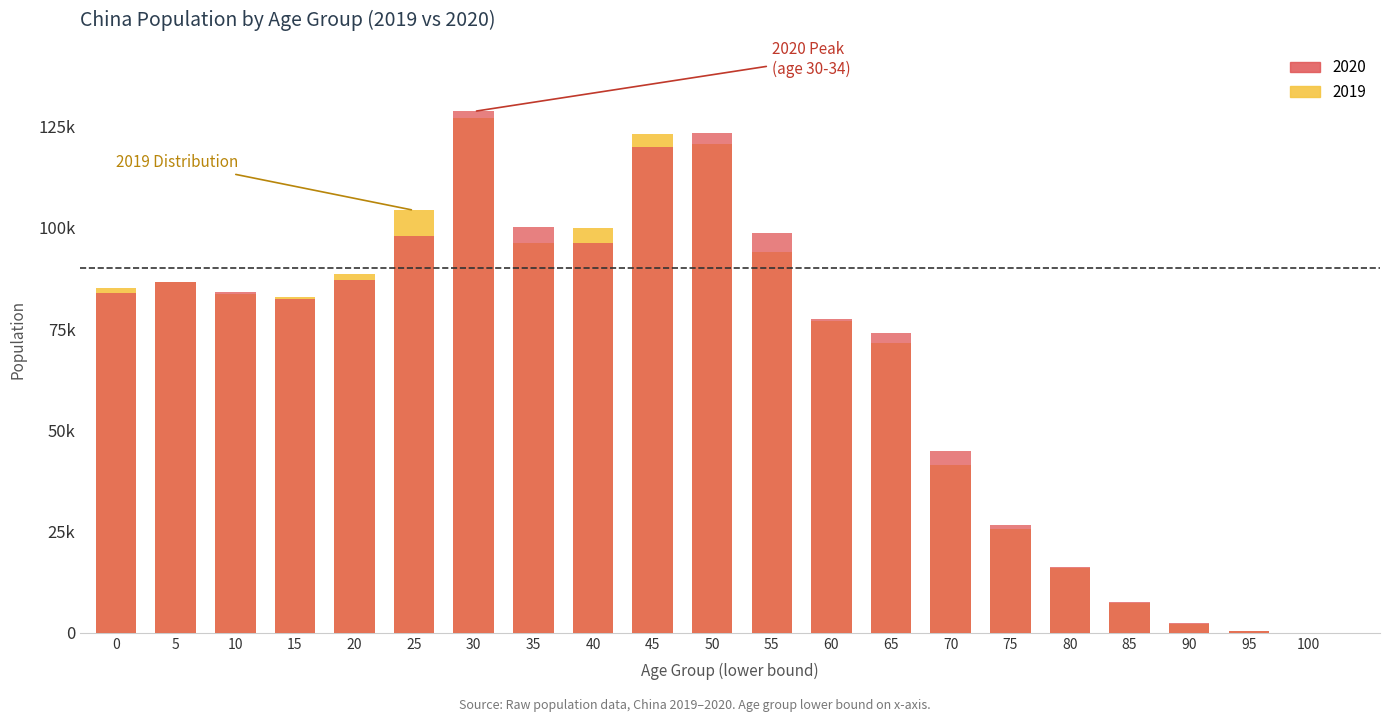

What is the sum of the 2020 values at 80 and 60?

93695